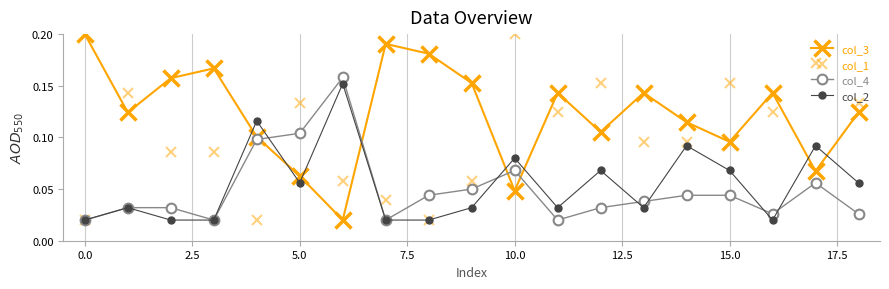

What is the highest value of the col_3 series?

0.2